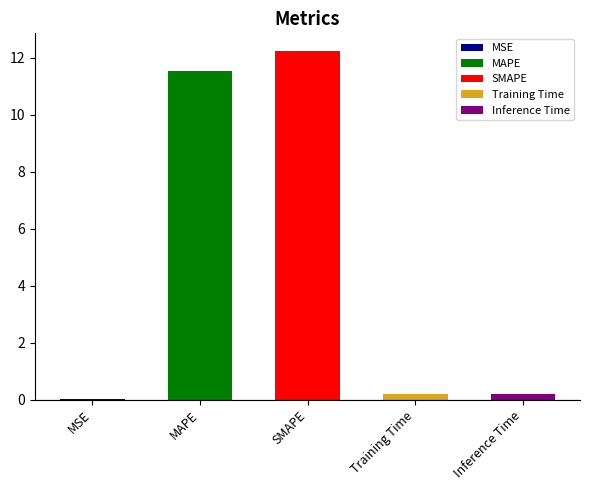

Which has a higher value, MSE or Training Time?

Training Time